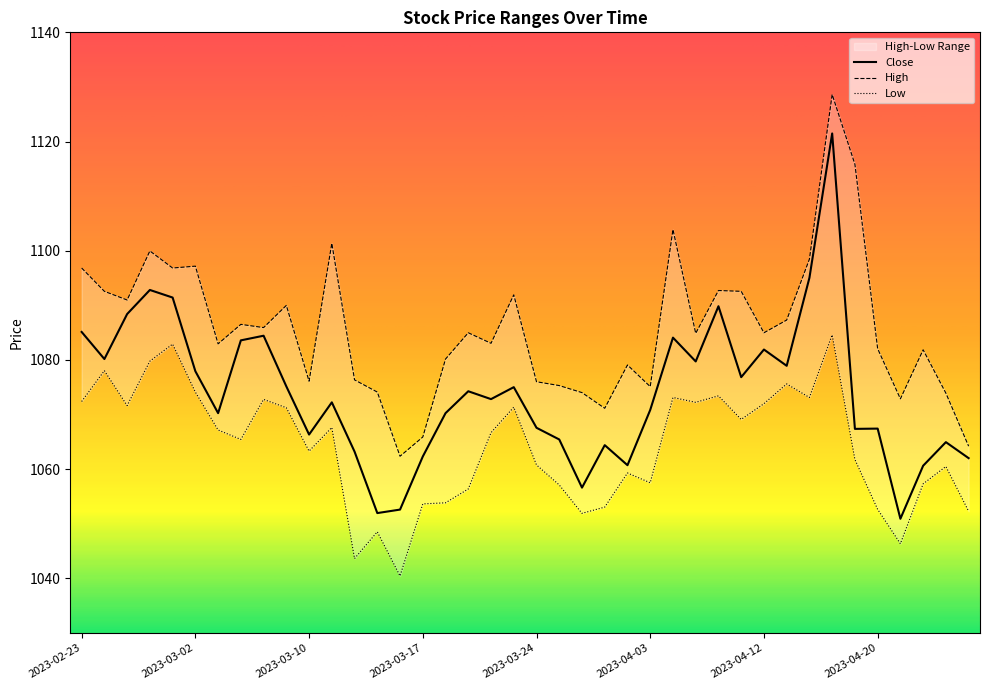

True or false: Close and High intersect in this chart.

False